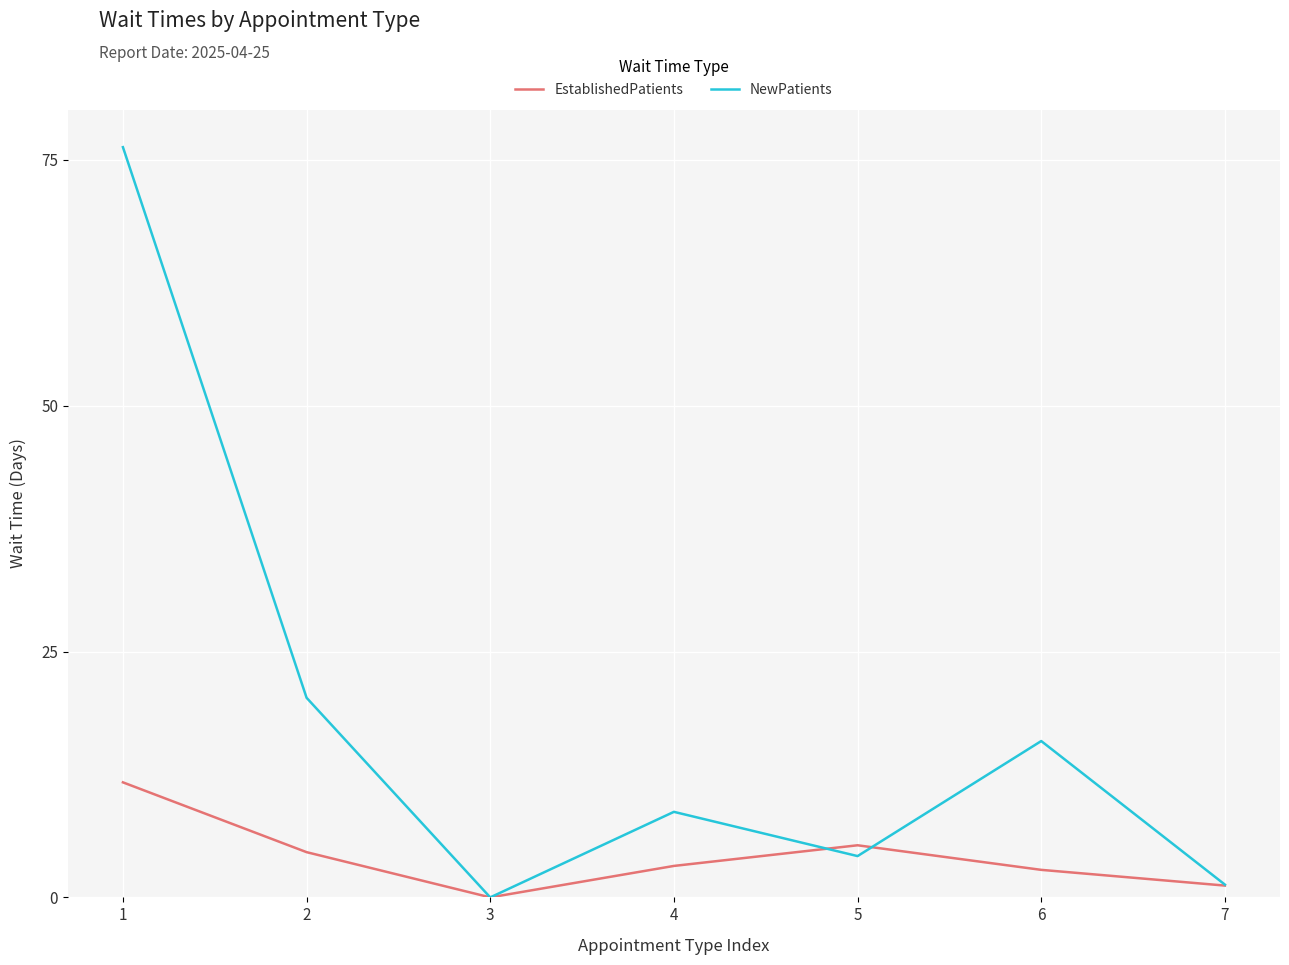

How many values in EstablishedPatients are above zero?

6